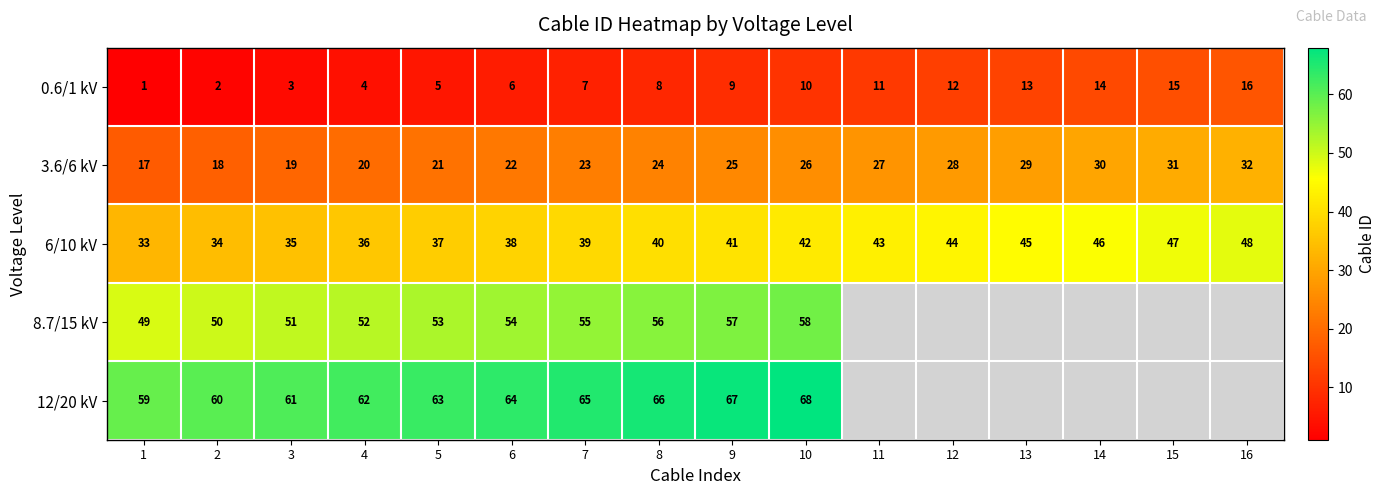

Read the 6/10 kV value at 9.

41